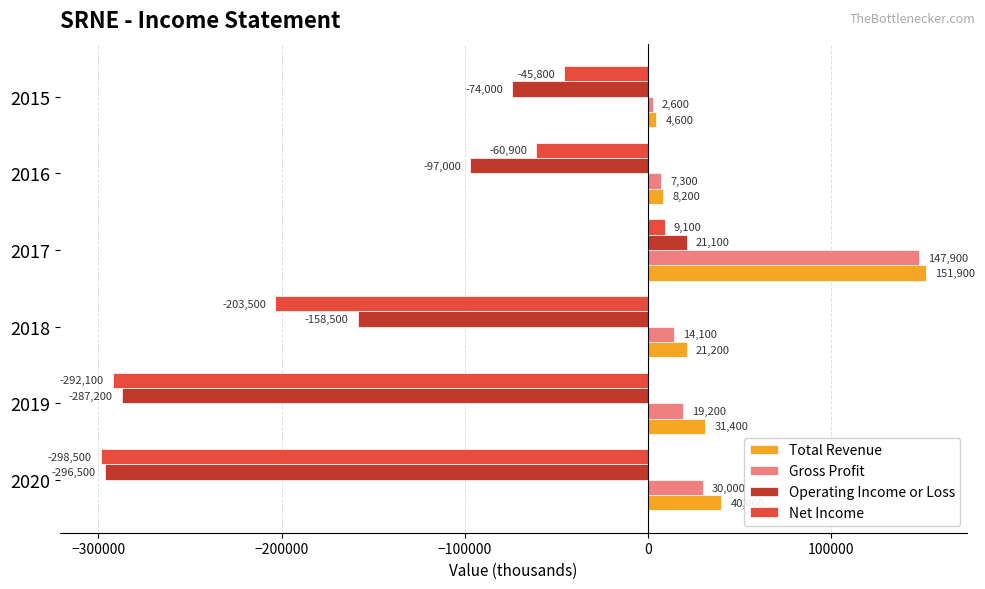

What is the sum of all Total Revenue values?

257300